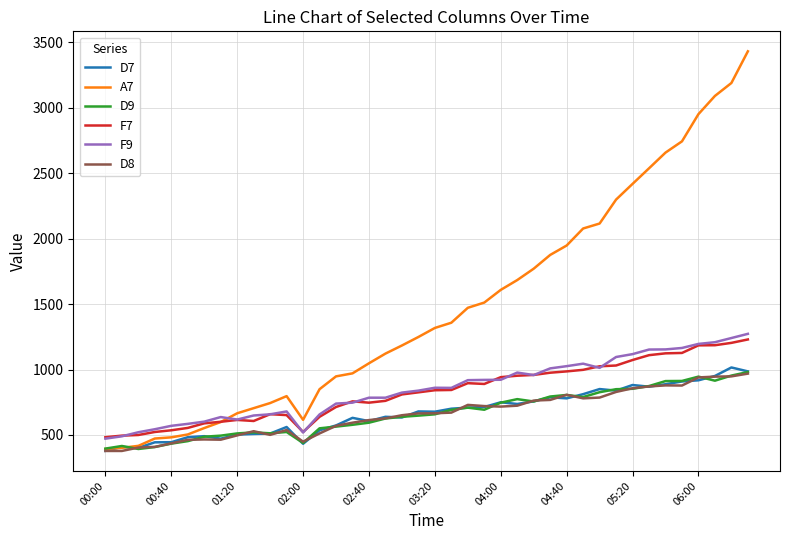

True or false: F7 has more than 1 interior local peaks.

True